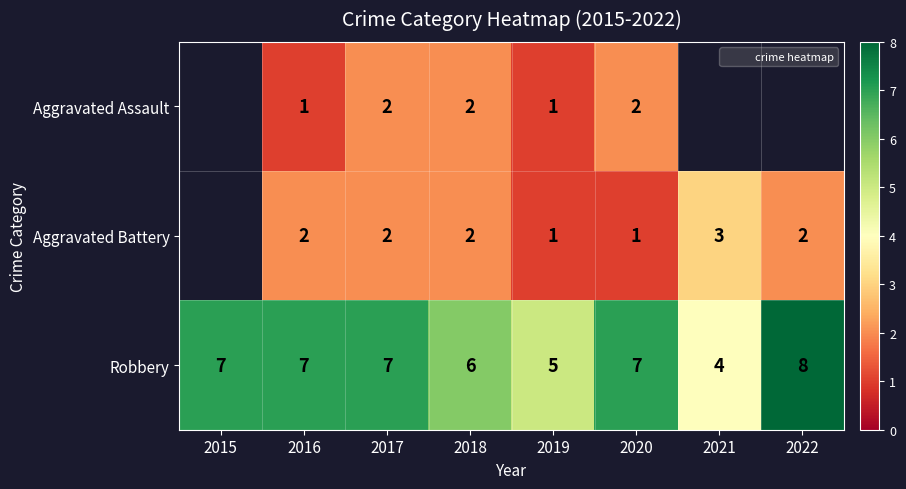

At which label does Robbery reach its minimum?

2021